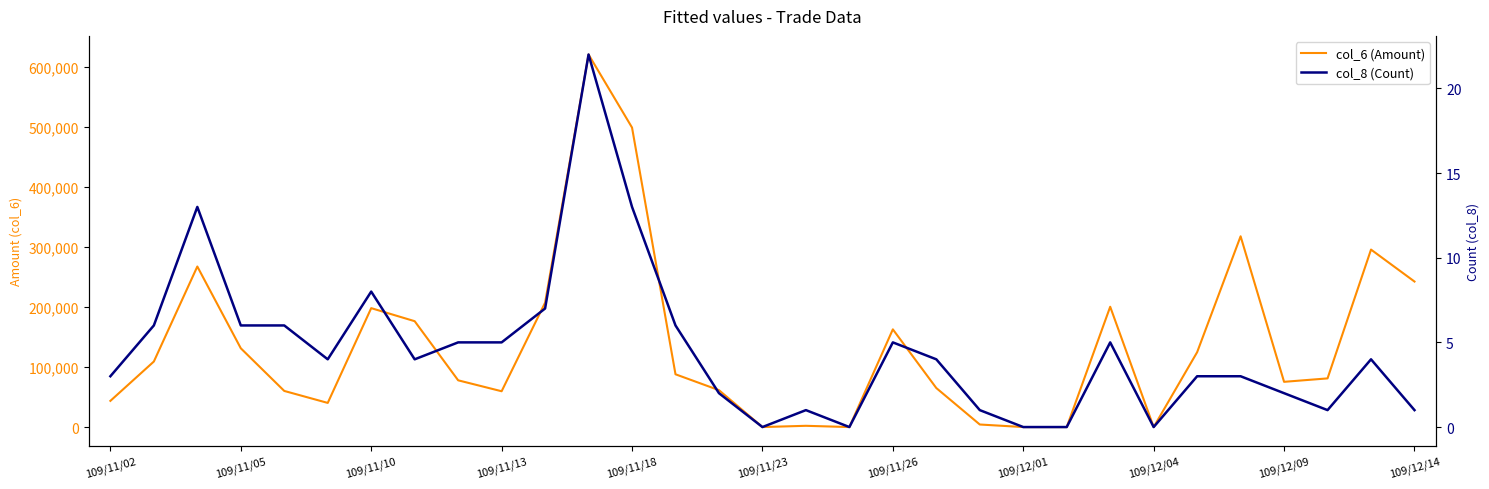

Which series changed the most between 109/11/23 and 109/12/14?

col_6 (Amount)